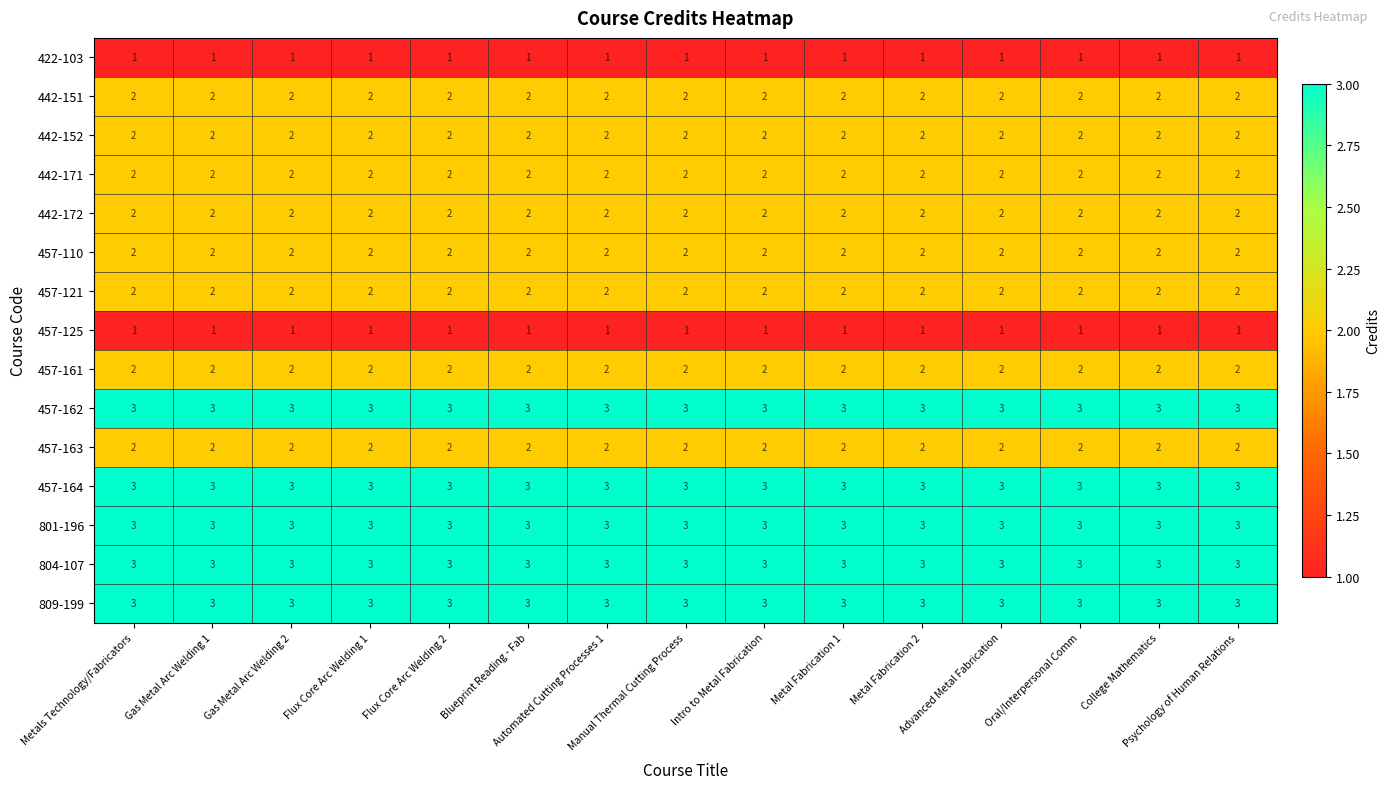

What is the average value of the 801-196 series?

3